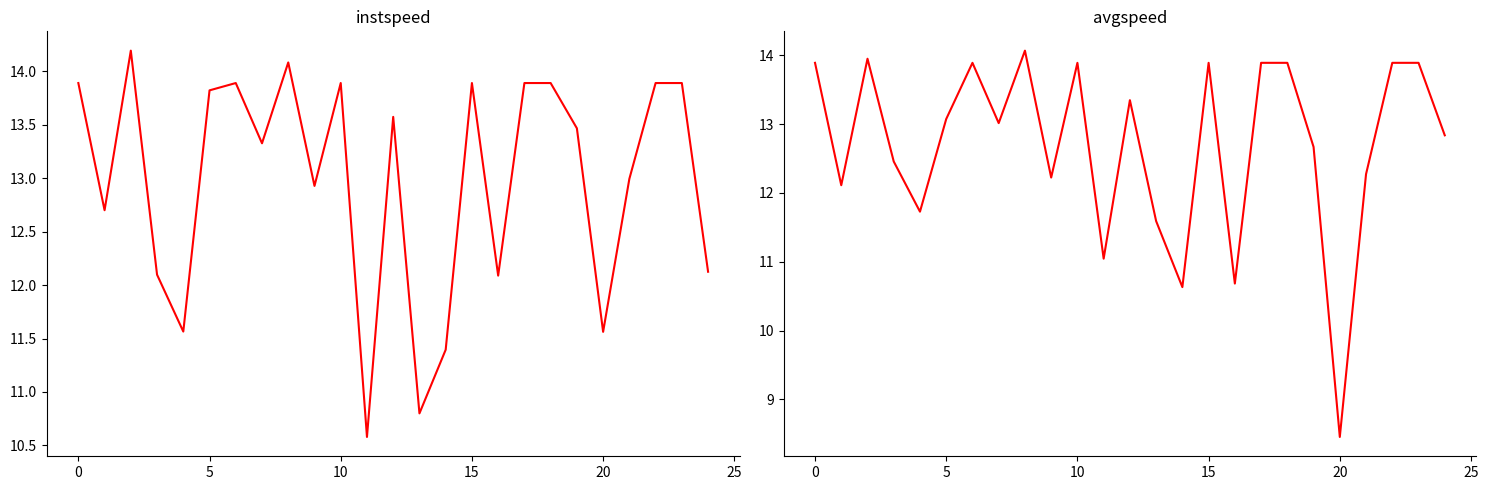

Is it true that instspeed equals 8.7 at 8?

False